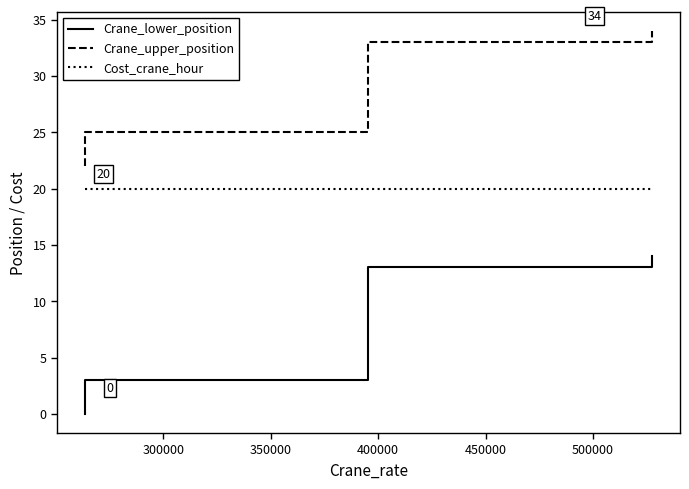

At how many categories does at least one series exceed 11?

7